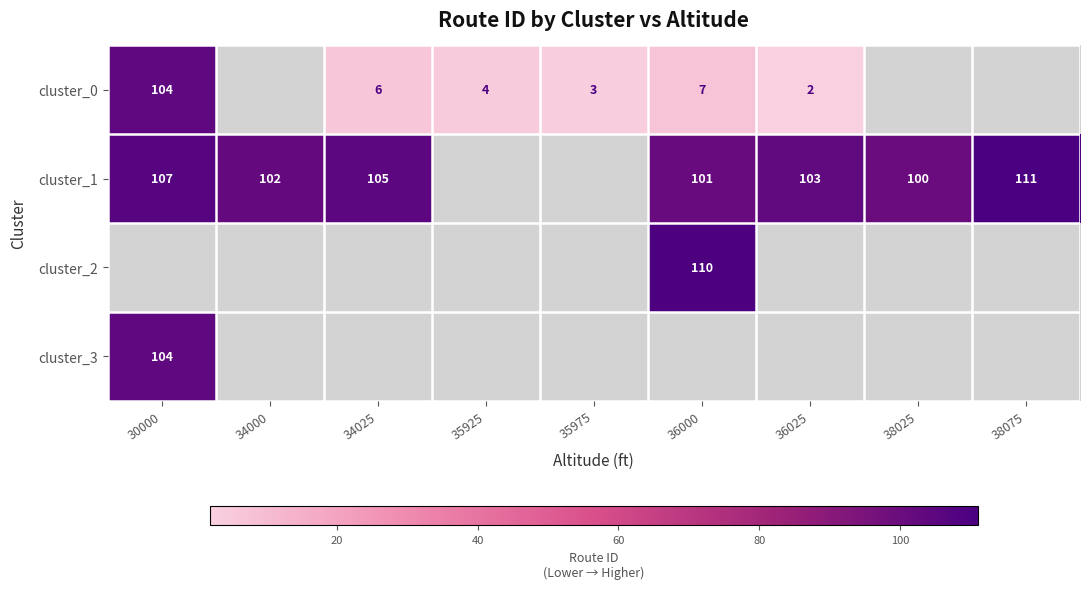

Is it true that cluster_0 equals 2 at 35975?

False